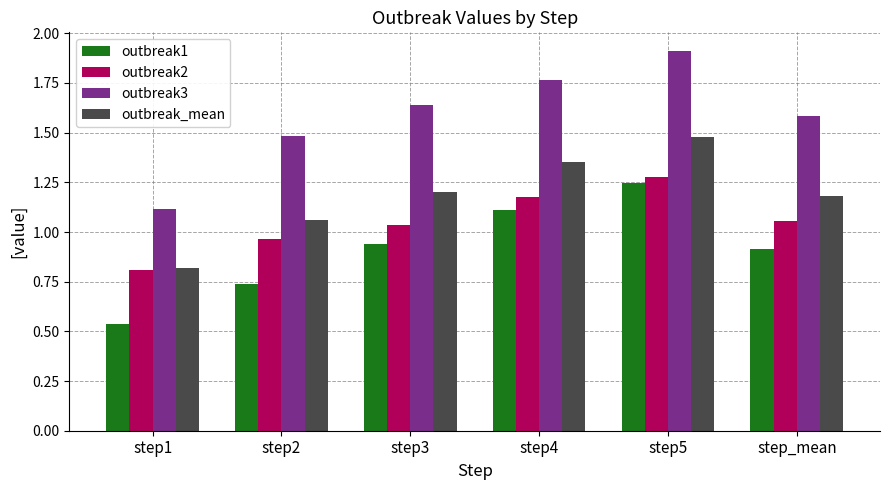

True or false: outbreak1 has a value of 1.5 at step4.

False